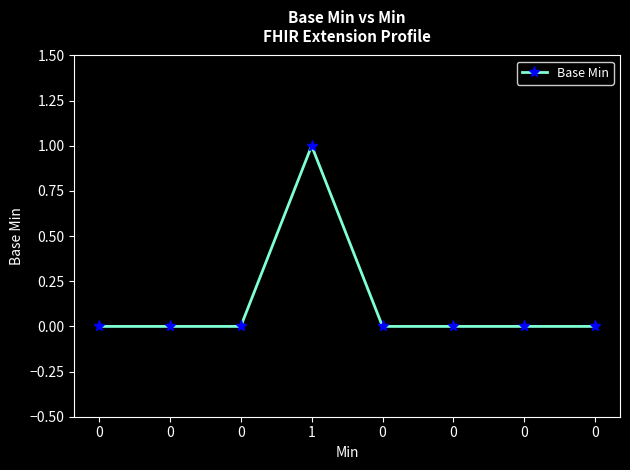

True or false: the data shows 0 at 0.

True